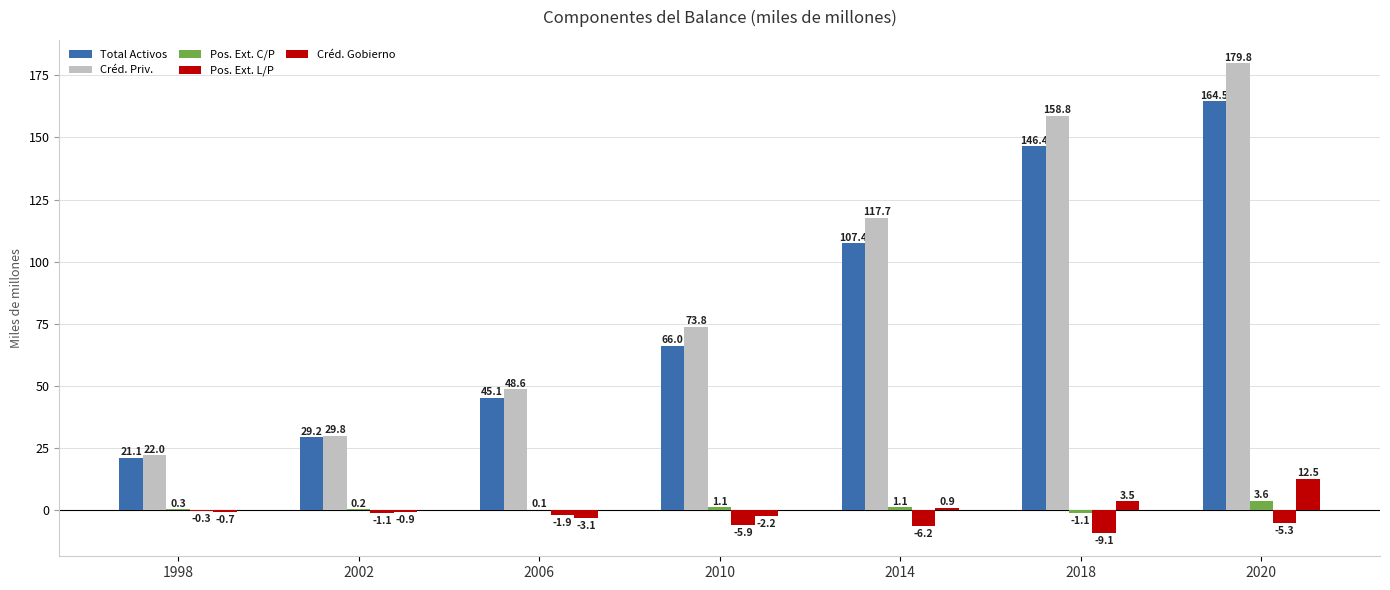

How many series are shown in this chart?

5